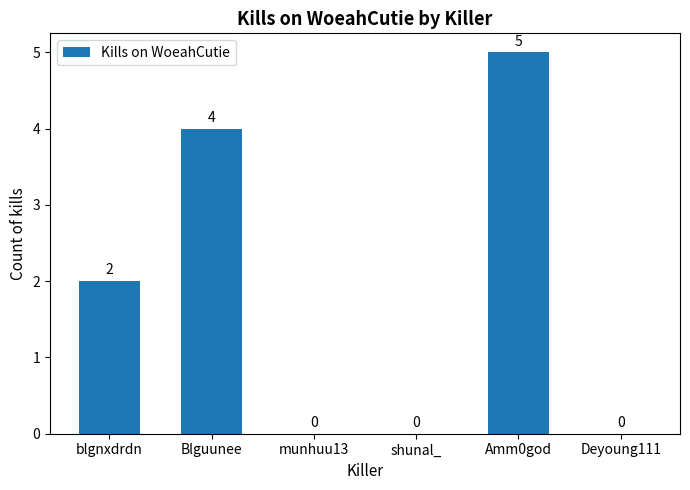

How many values are between 0 and 4?

5